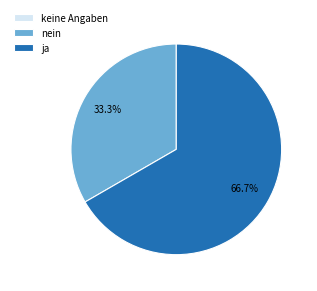

Which slice is the largest?

ja